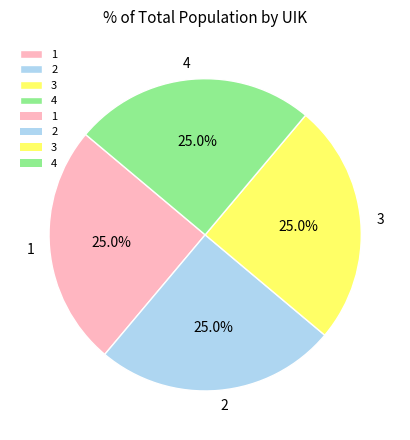

Count the number of slices in the pie.

4